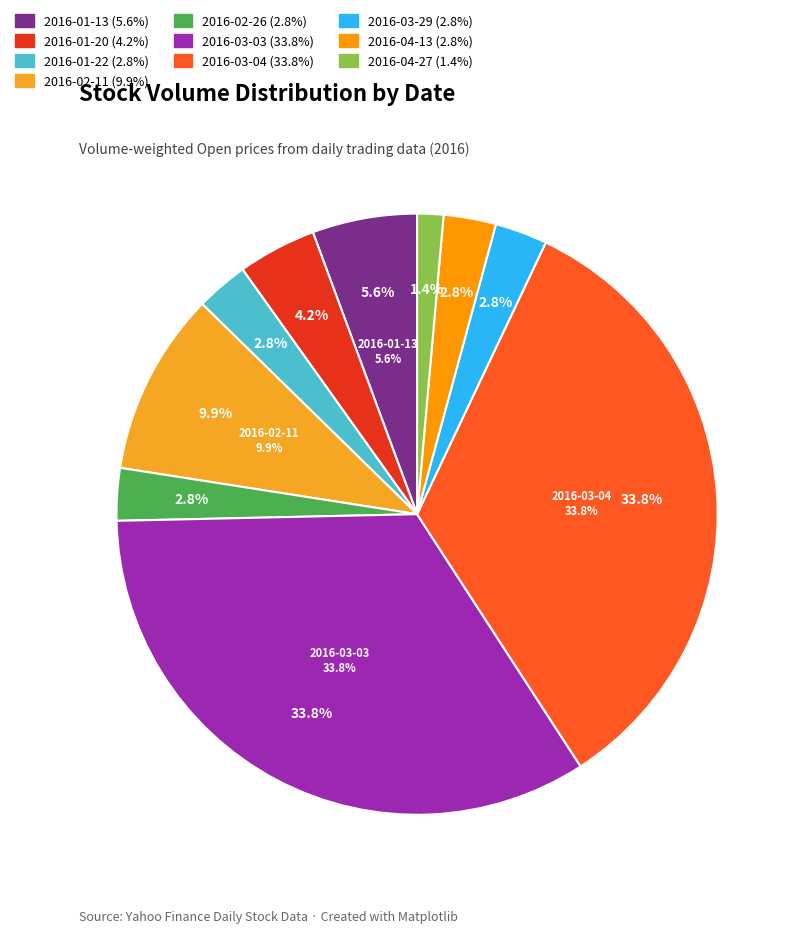

Which has a higher value, 2016-02-11 or 2016-03-29?

2016-02-11